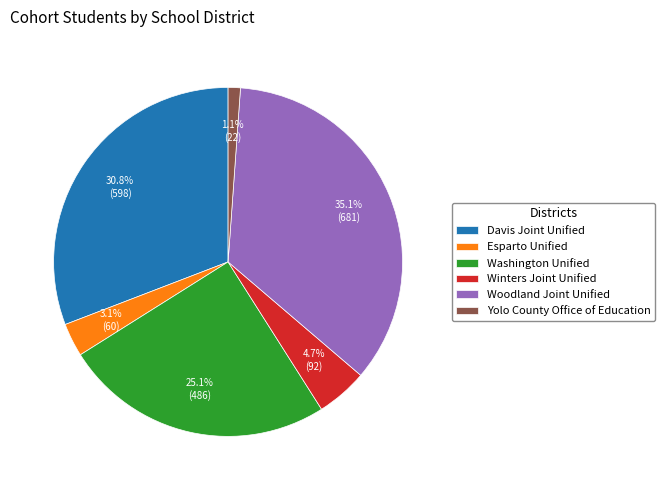

Is Davis Joint Unified the majority of the pie?

No